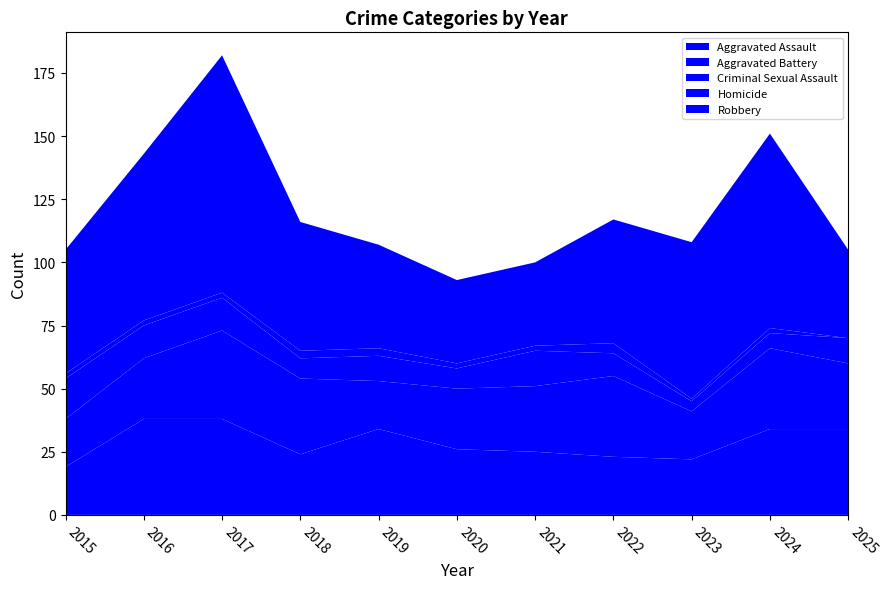

Reading right to left, extract all data points from this chart.

Aggravated Assault: 2025=34	2024=34	2023=22	2022=23	2021=25	2020=26	2019=34	2018=24	2017=38	2016=38	2015=19
Aggravated Battery: 2025=26	2024=32	2023=19	2022=32	2021=26	2020=24	2019=19	2018=30	2017=35	2016=24	2015=19
Criminal Sexual Assault: 2025=10	2024=6	2023=4	2022=9	2021=14	2020=8	2019=10	2018=8	2017=13	2016=13	2015=16
Homicide: 2025=0	2024=2	2023=1	2022=4	2021=2	2020=2	2019=3	2018=3	2017=2	2016=2	2015=2
Robbery: 2025=35	2024=77	2023=62	2022=49	2021=33	2020=33	2019=41	2018=51	2017=94	2016=66	2015=49